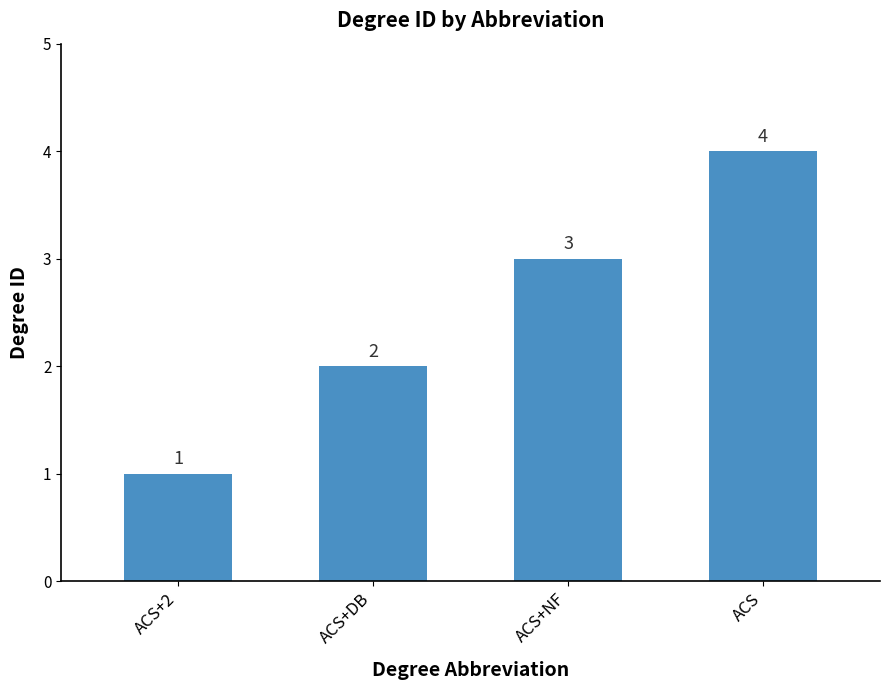

What position from the left is ACS+NF?

3